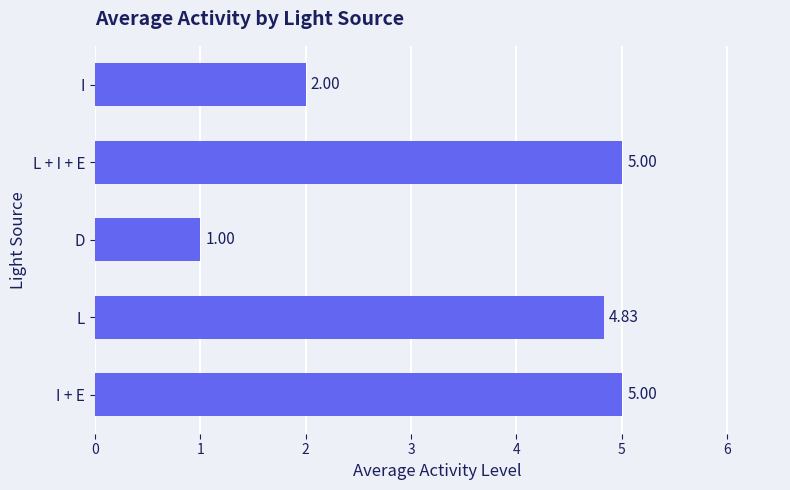

Approximately how many times larger is the value at L compared to I?

2.4